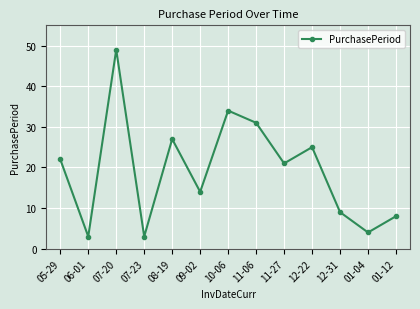

What is the maximum value shown in the chart?

49